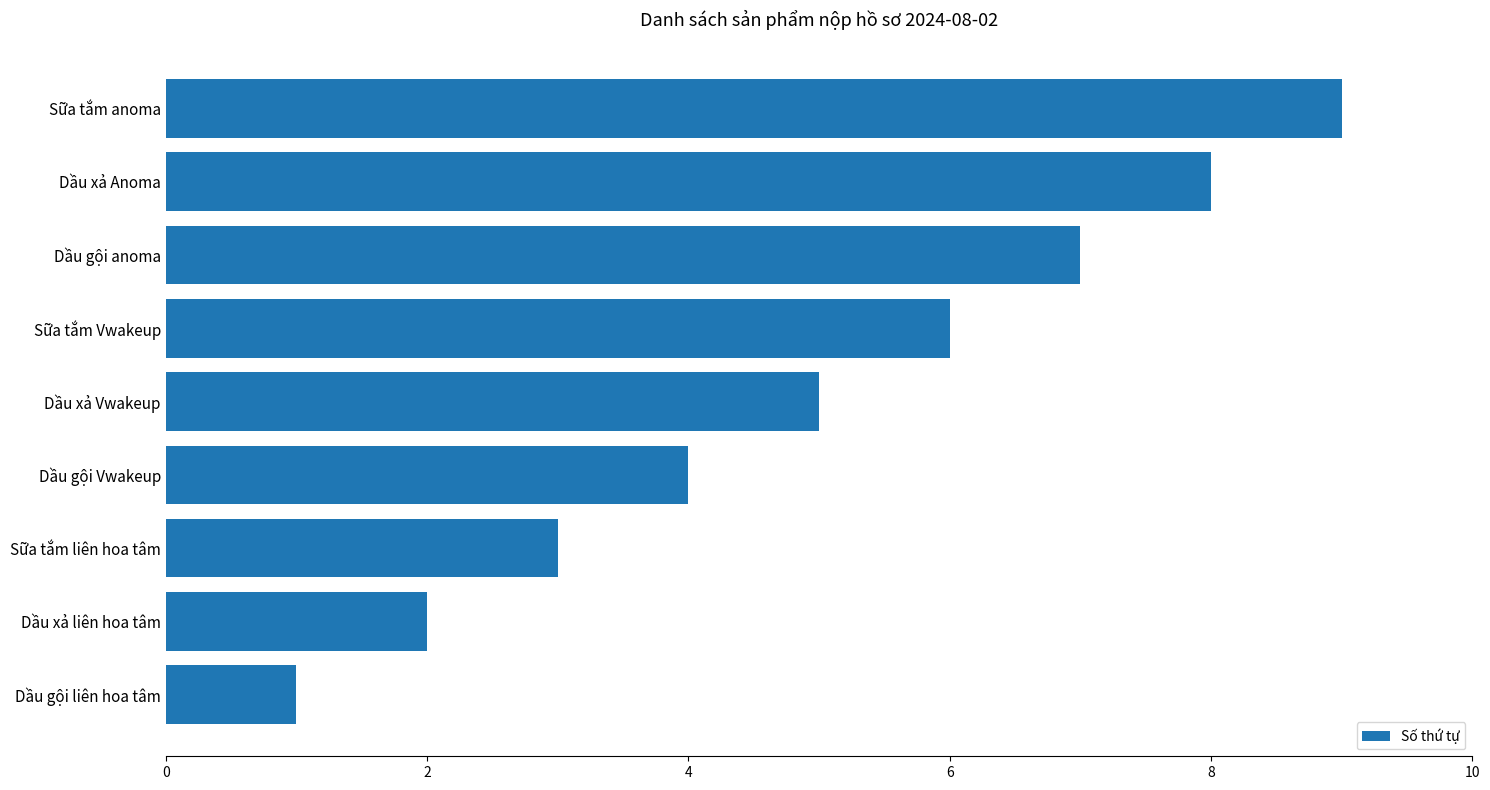

The value at Dầu gội anoma is 10. True or false?

False